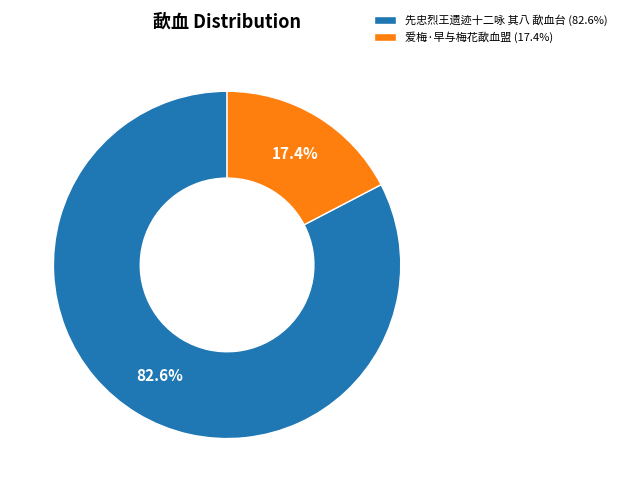

What portion of the pie excludes 爱梅·早与梅花歃血盟?

82.6%